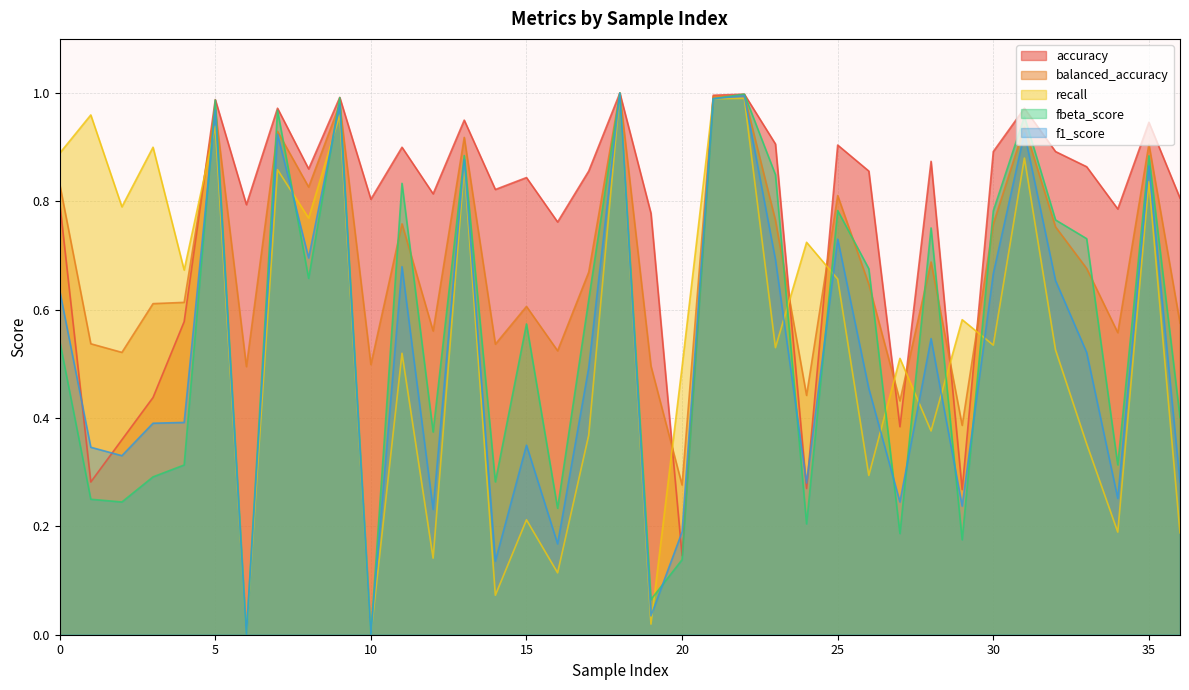

Which has a higher value, 33 or 30?

30